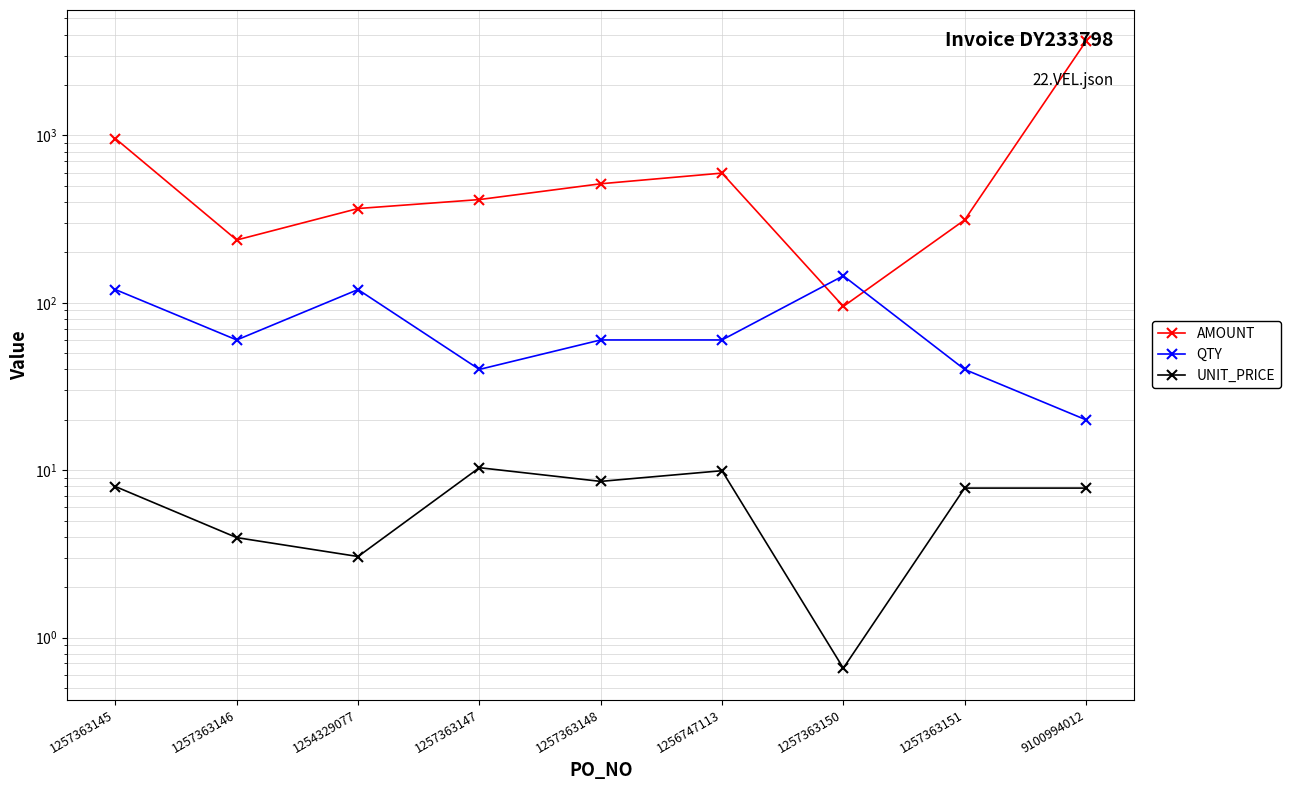

Which series has the largest range (max minus min)?

AMOUNT